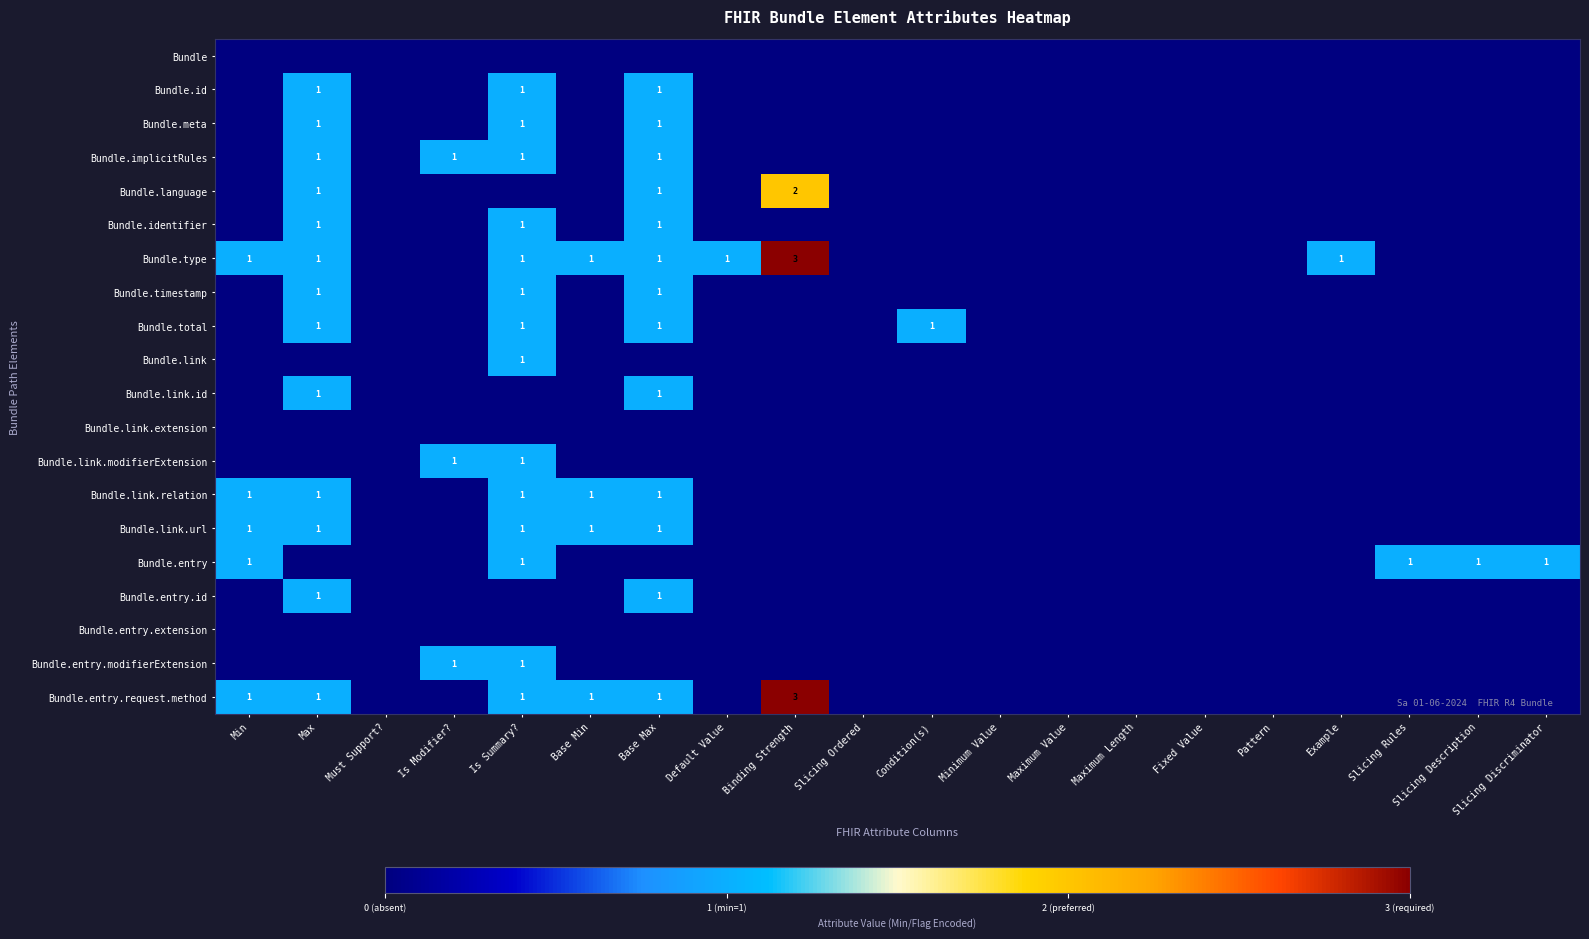

Is the value of Bundle.link.url at Base Max greater than the value of Bundle.language at Binding Strength?

No